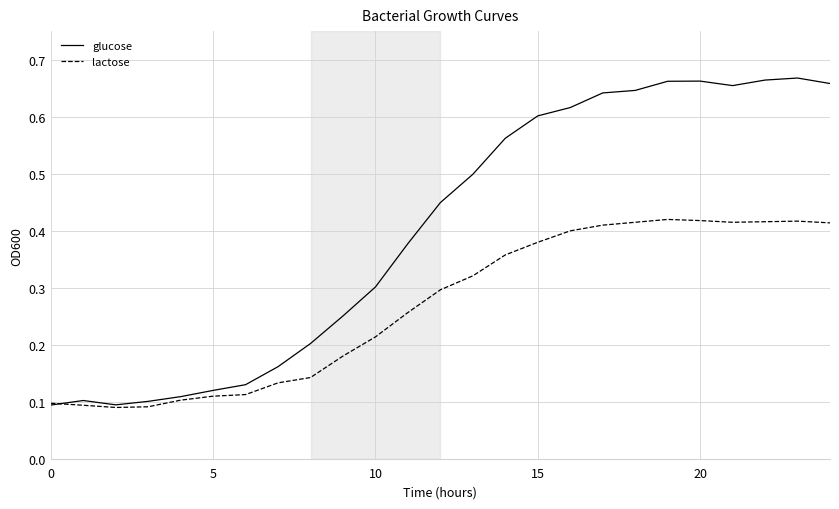

Which series has the largest range (max minus min)?

glucose